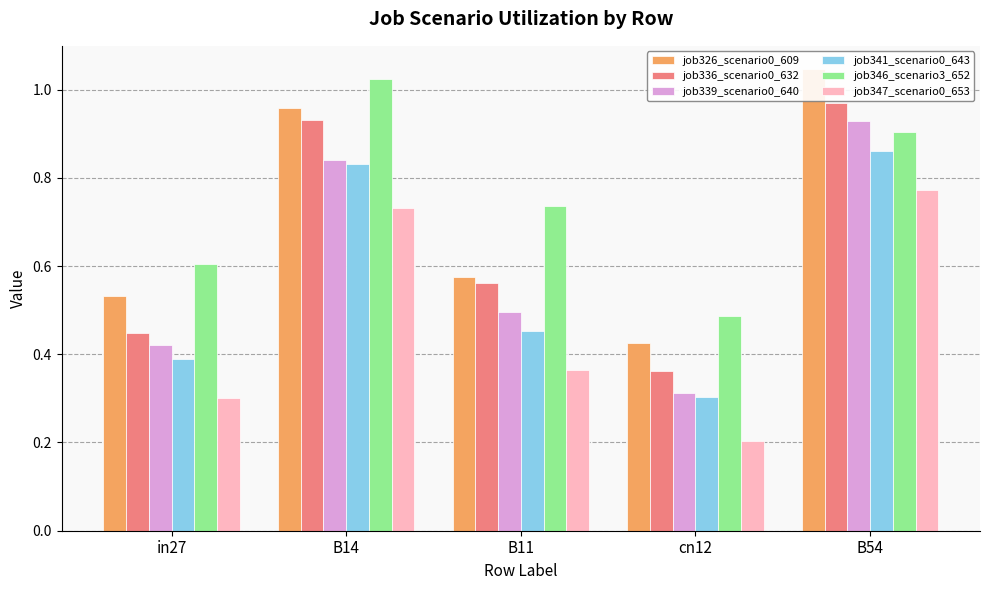

Reading left to right, what are all the values shown in this chart?

job326_scenario0_609: 0.5	1.0	0.6	0.4	1.0
job336_scenario0_632: 0.4	0.9	0.6	0.4	1.0
job339_scenario0_640: 0.4	0.8	0.5	0.3	0.9
job341_scenario0_643: 0.4	0.8	0.5	0.3	0.9
job346_scenario3_652: 0.6	1.0	0.7	0.5	0.9
job347_scenario0_653: 0.3	0.7	0.4	0.2	0.8